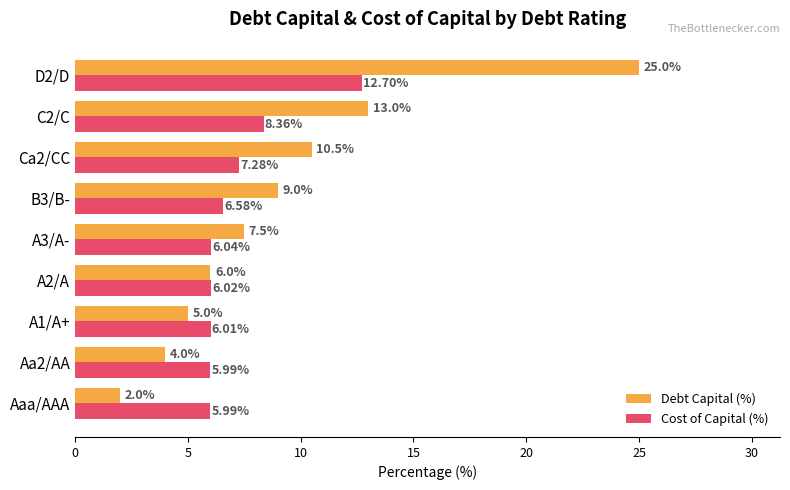

What is the sum of all Cost of Capital (%) values?

65.0